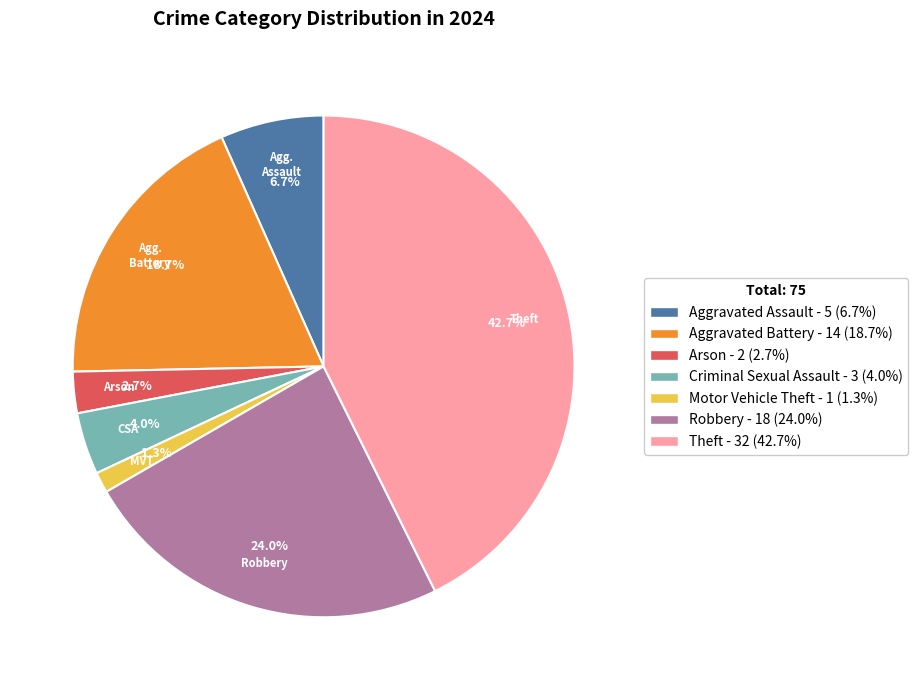

Count the number of slices in the pie.

7